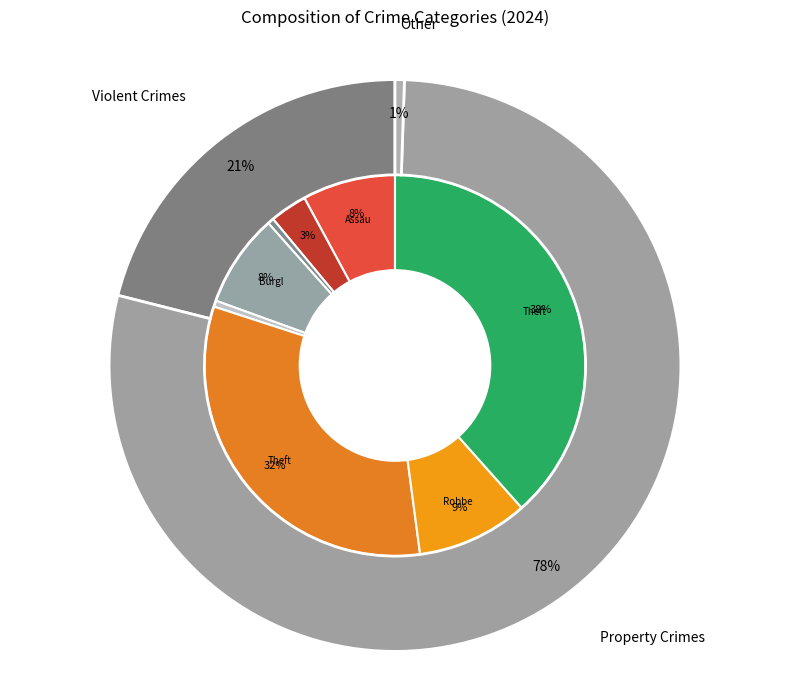

Does Aggravated Assault account for over 50% of the chart?

No